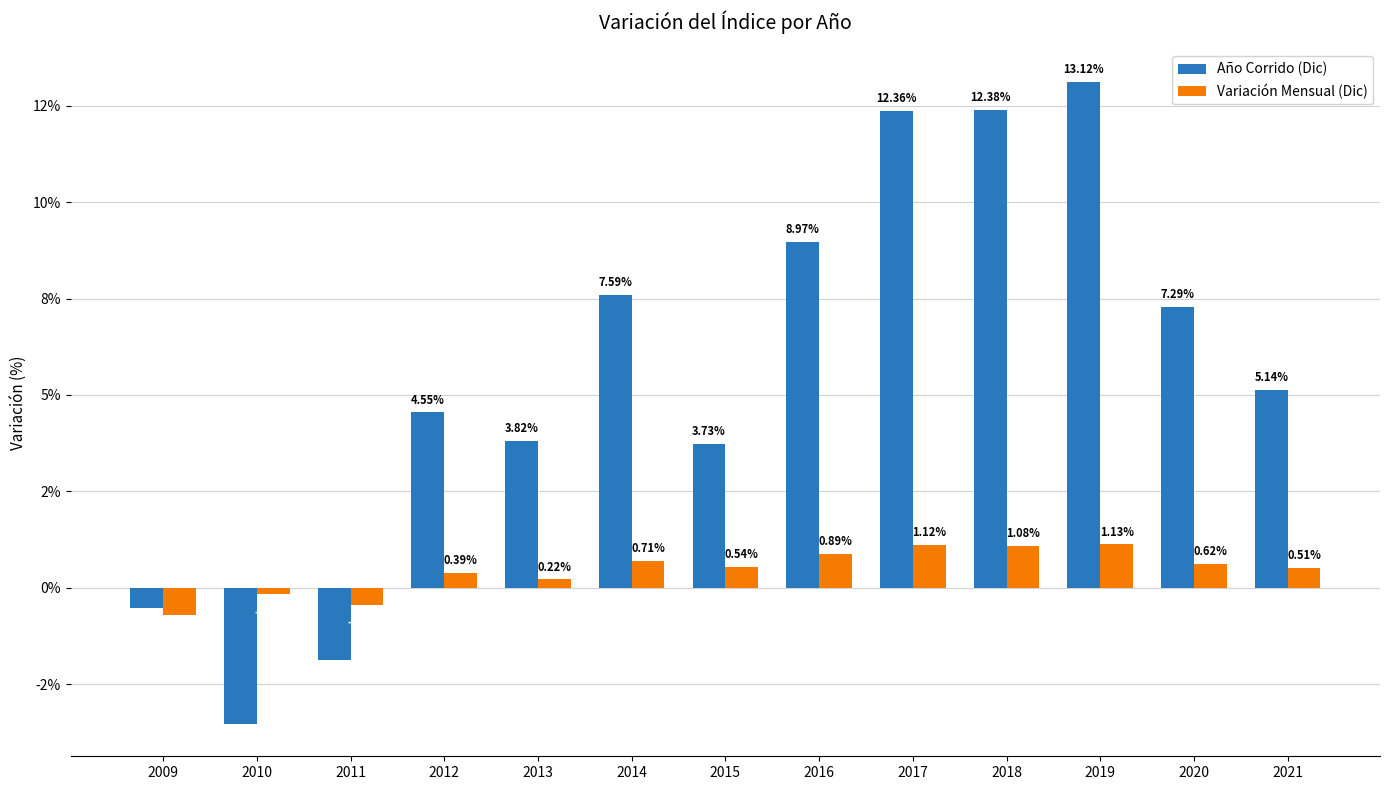

What is the difference between the Variación Mensual (Dic) values at 2020 and 2010?

0.8